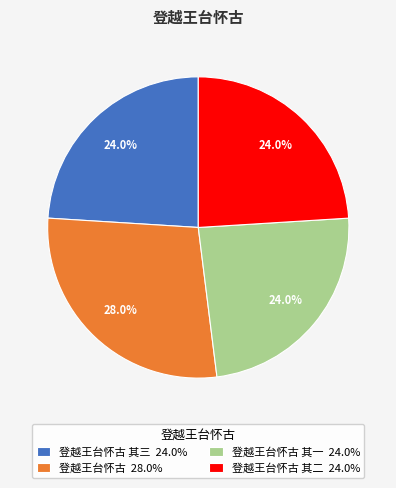

Combined, what portion of the pie is 登越王台怀古 其三 24.0% and 登越王台怀古 其二 24.0%?

48.0%